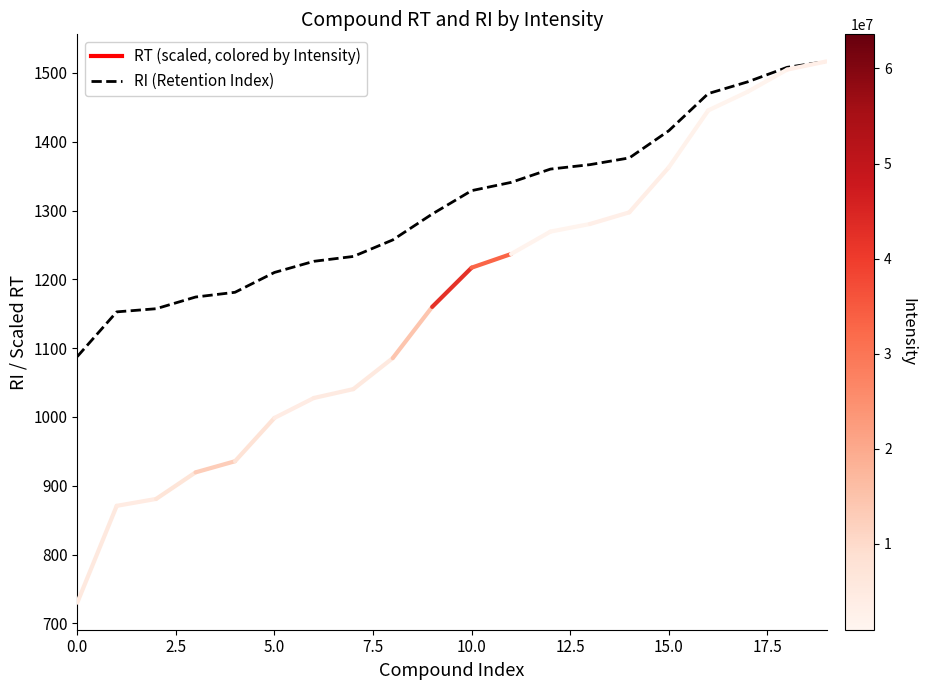

What is the smallest value displayed?

1087.8